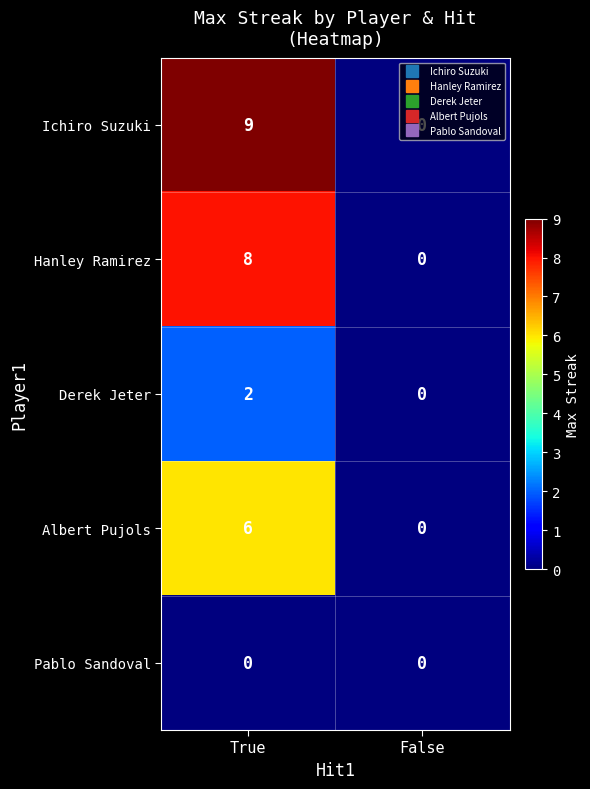

The value of Derek Jeter at True is 3. True or false?

False